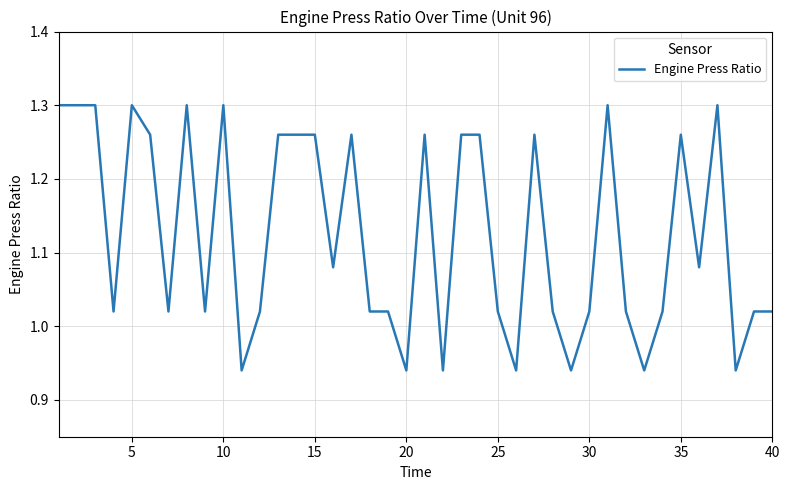

Is this an area chart (filled region under the line)?

No